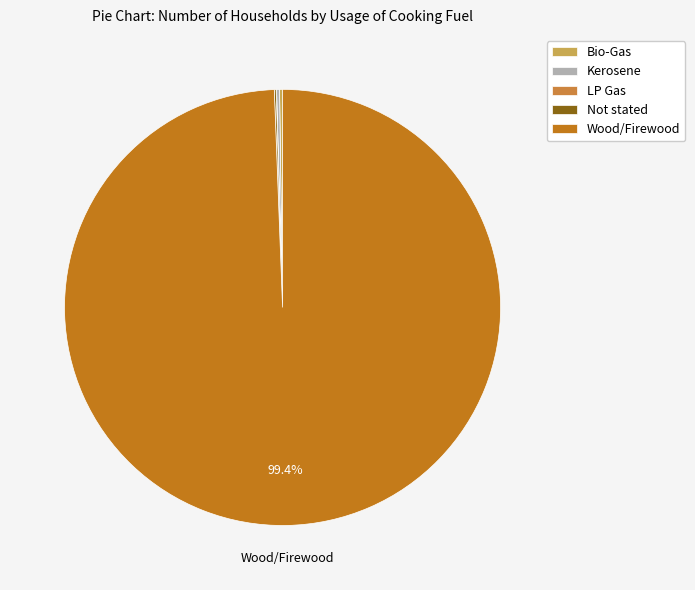

Count the number of slices in the pie.

5